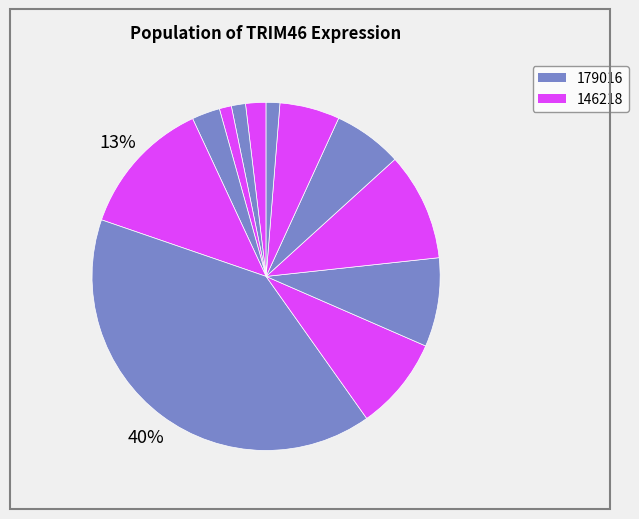

How many slices are in this pie chart?

12